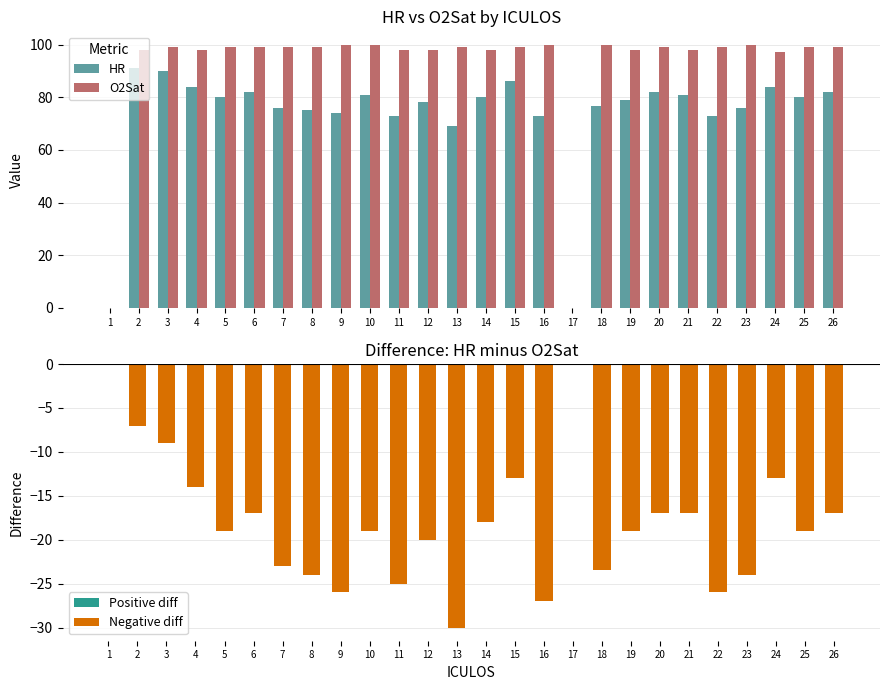

Reading left to right, what are all the values shown in this chart?

HR: 1=0.0	2=91.0	3=90.0	4=84.0	5=80.0	6=82.0	7=76.0	8=75.0	9=74.0	10=81.0	11=73.0	12=78.0	13=69.0	14=80.0	15=86.0	16=73.0	17=0.0	18=76.5	19=79.0	20=82.0	21=81.0	22=73.0	23=76.0	24=84.0	25=80.0	26=82.0
O2Sat: 1=0.0	2=98.0	3=99.0	4=98.0	5=99.0	6=99.0	7=99.0	8=99.0	9=100.0	10=100.0	11=98.0	12=98.0	13=99.0	14=98.0	15=99.0	16=100.0	17=0.0	18=100.0	19=98.0	20=99.0	21=98.0	22=99.0	23=100.0	24=97.0	25=99.0	26=99.0
HR - O2Sat: 1=0.0	2=-7.0	3=-9.0	4=-14.0	5=-19.0	6=-17.0	7=-23.0	8=-24.0	9=-26.0	10=-19.0	11=-25.0	12=-20.0	13=-30.0	14=-18.0	15=-13.0	16=-27.0	17=0.0	18=-23.5	19=-19.0	20=-17.0	21=-17.0	22=-26.0	23=-24.0	24=-13.0	25=-19.0	26=-17.0